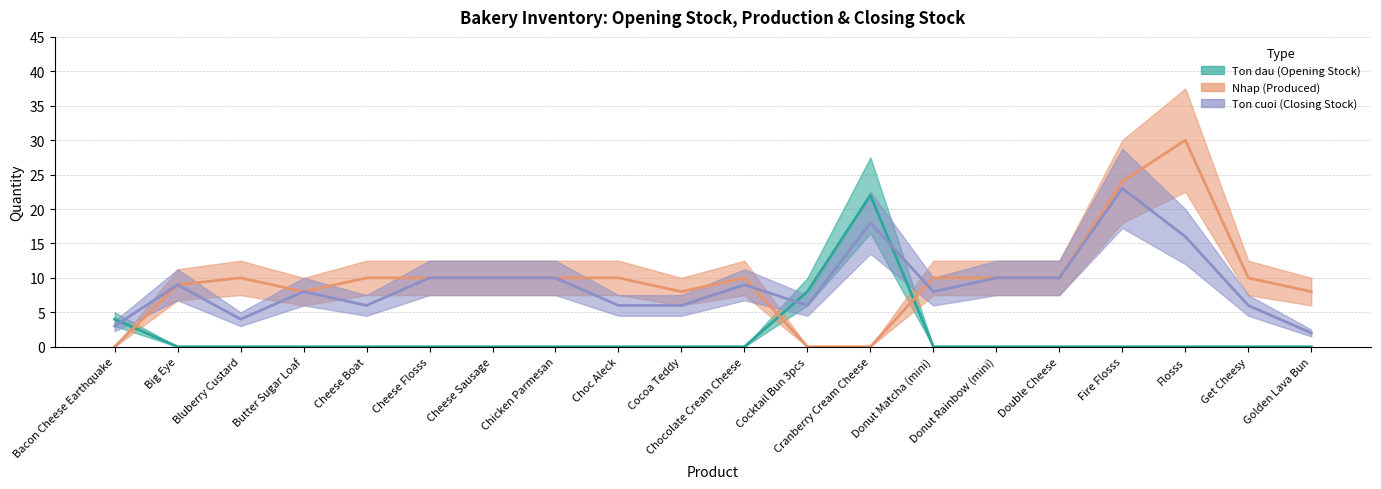

What is the spread (max minus min) of values at Cocoa Teddy?

8